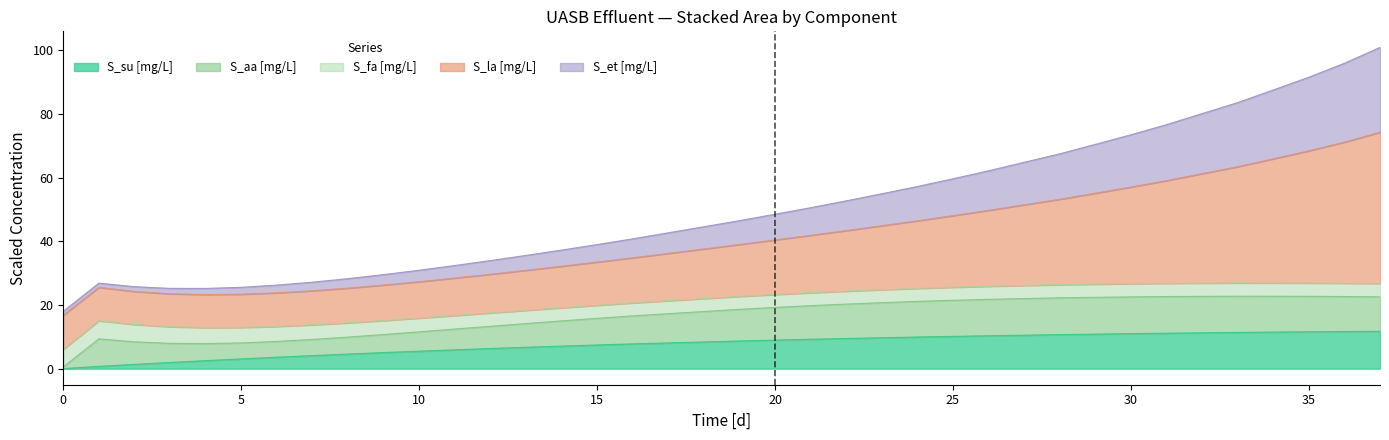

What is the spread (max minus min) of values at 7?

23.1